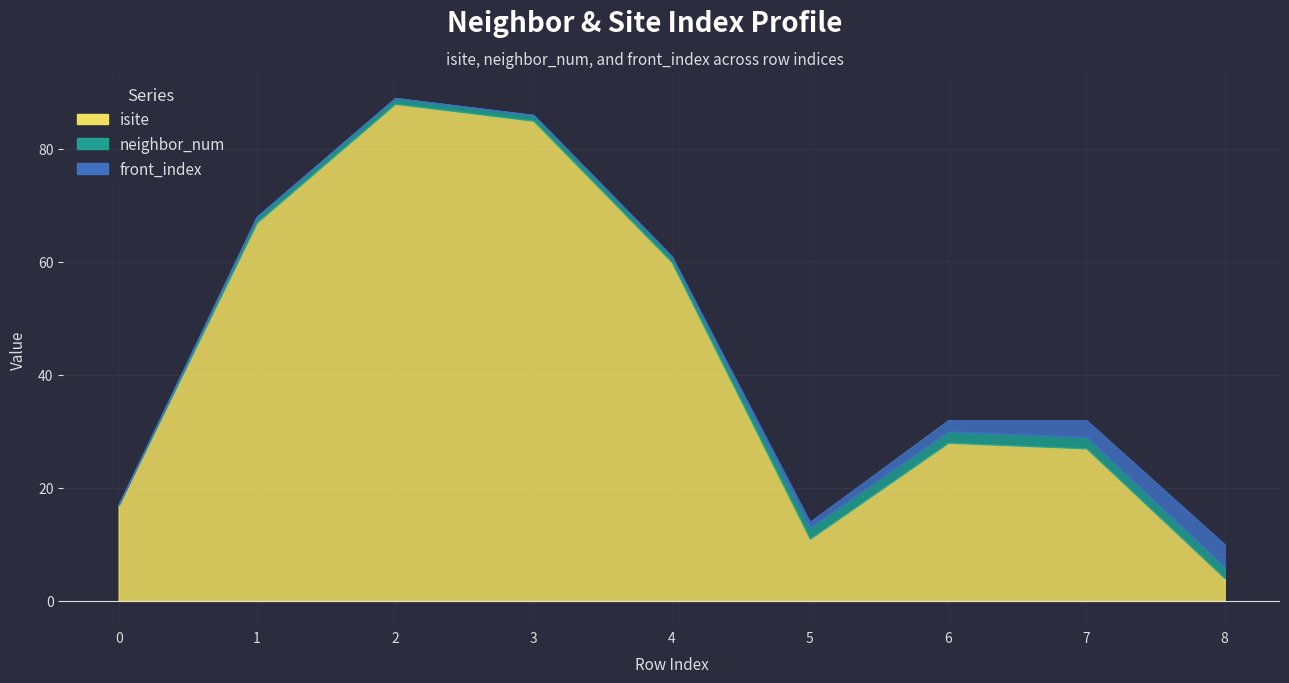

What is the sum of all isite values?

387